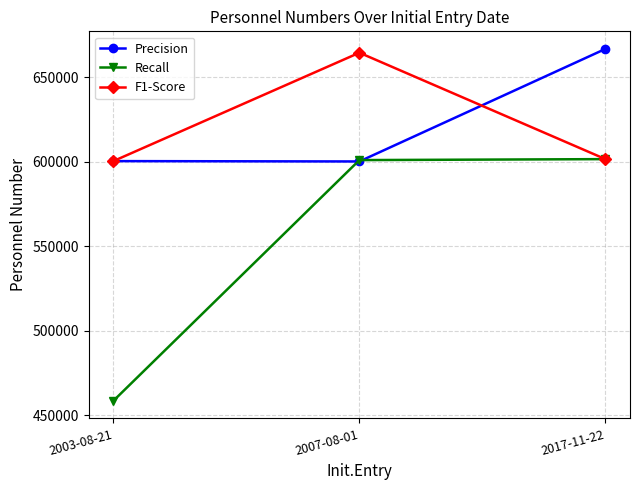

How many distinct data groups are displayed?

3